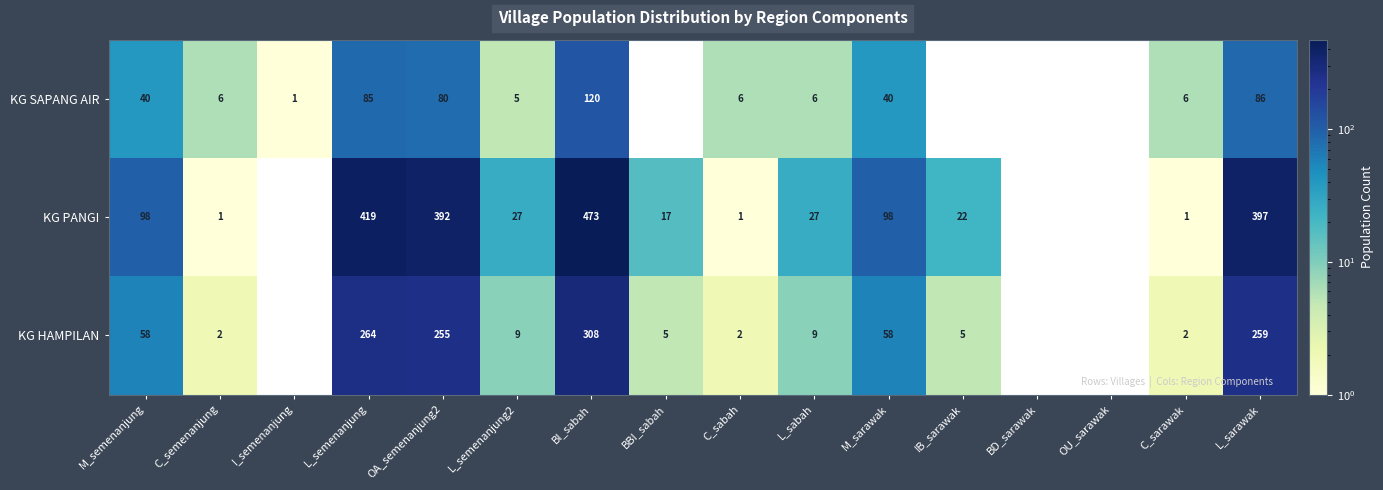

At L_semenanjung, list the series in order from largest to smallest.

KG PANGI, KG HAMPILAN, KG SAPANG AIR